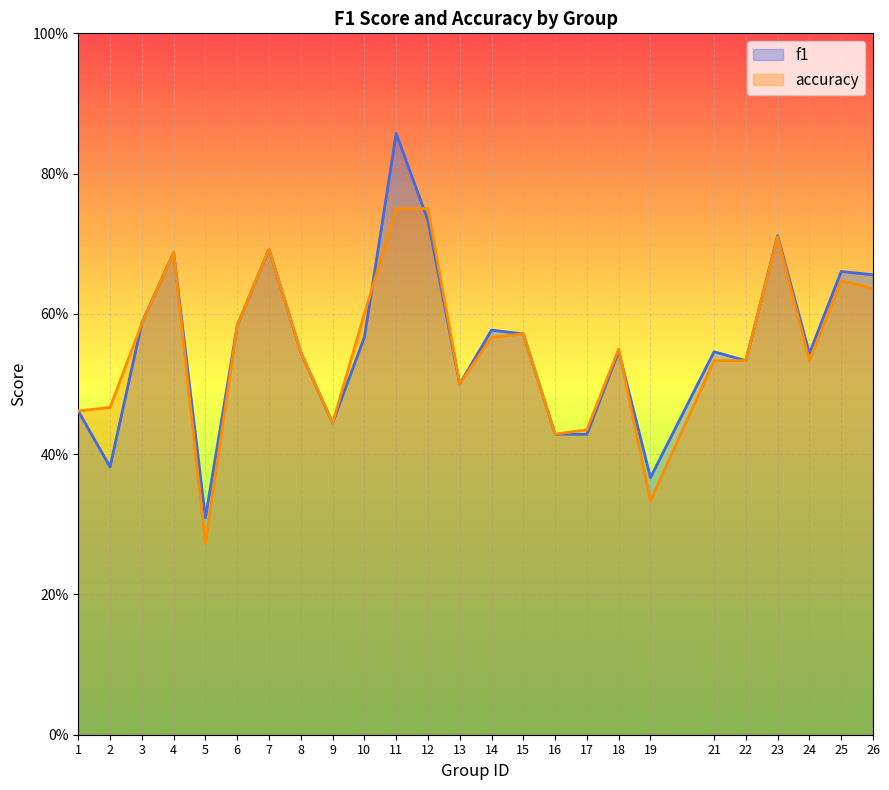

What are all the series names shown in the legend?

f1, accuracy